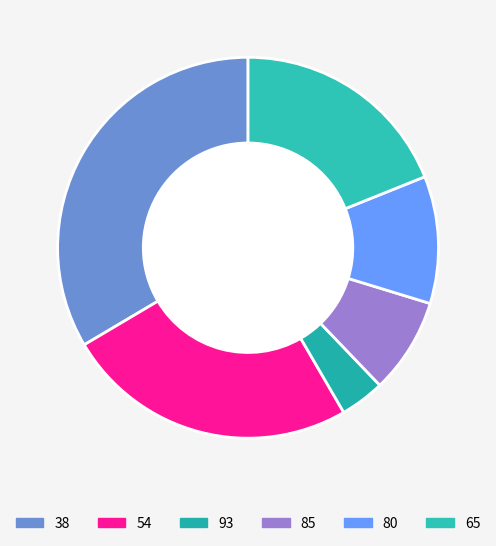

What percentage is NOT represented by 65?

81.1%